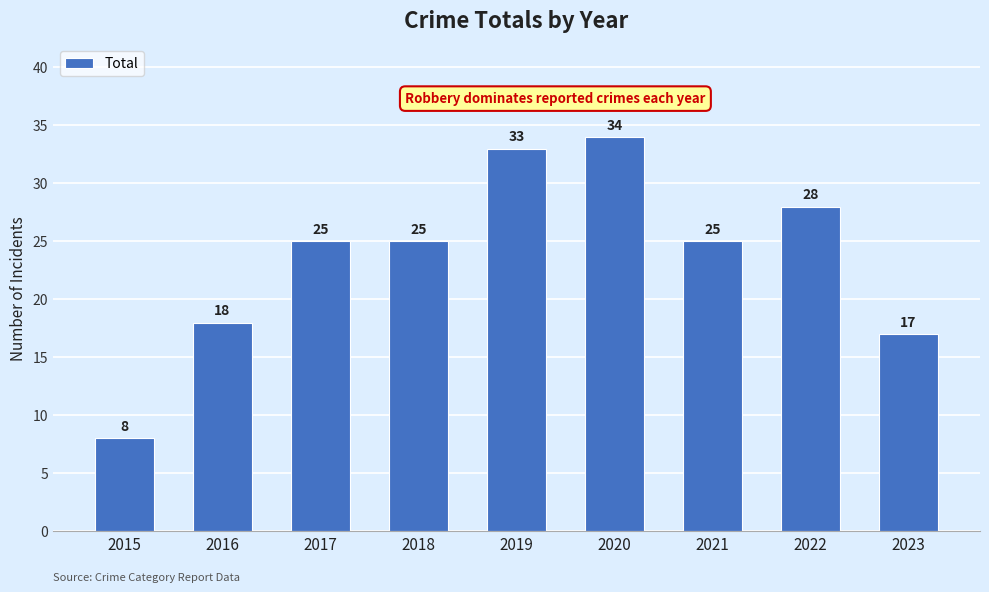

Where is the data nearest to the value 21?

2016